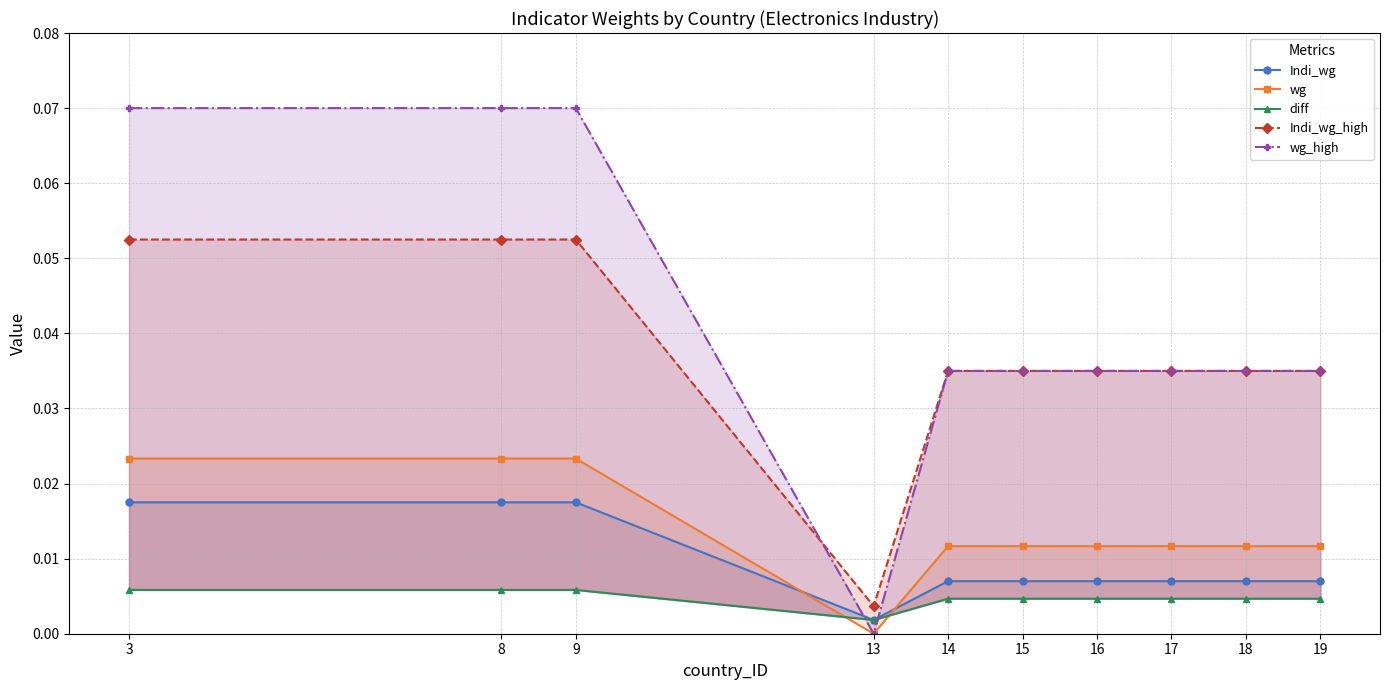

Is it true that diff equals 0.0 at 18?

True